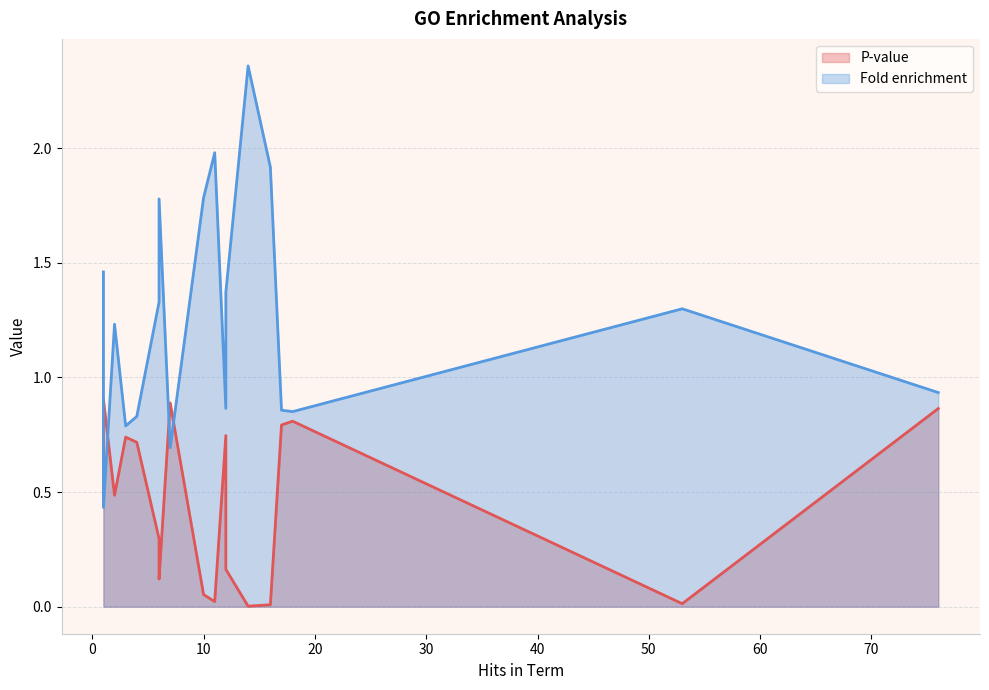

True or false: Fold enrichment has more than 0 interior local peaks.

True